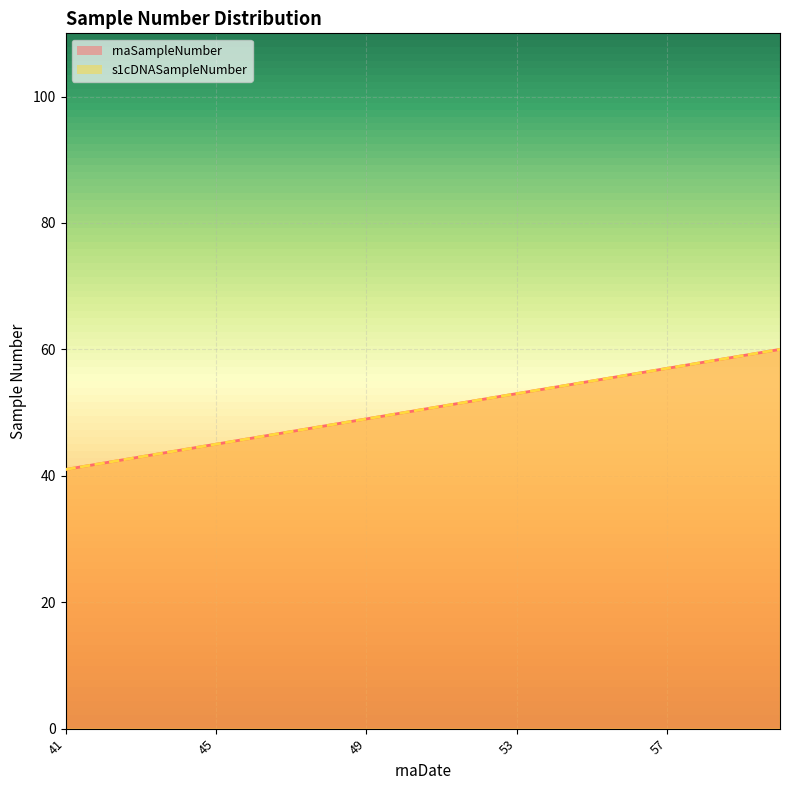

True or false: rnaSampleNumber and s1cDNASampleNumber cross at least once.

False